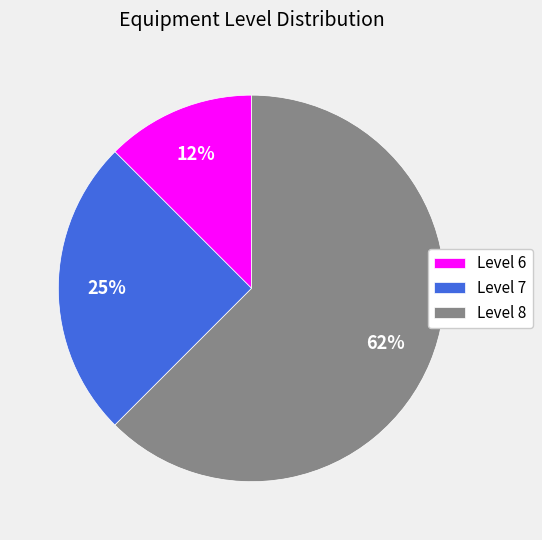

To the nearest percent, what is the average slice percentage?

33%